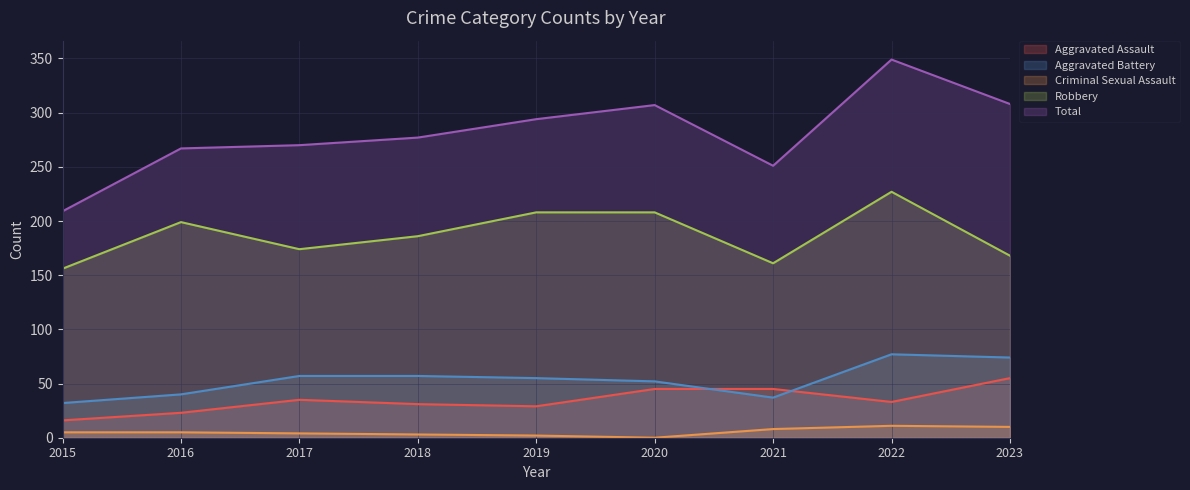

Does the chart display data point markers on the line(s)?

No